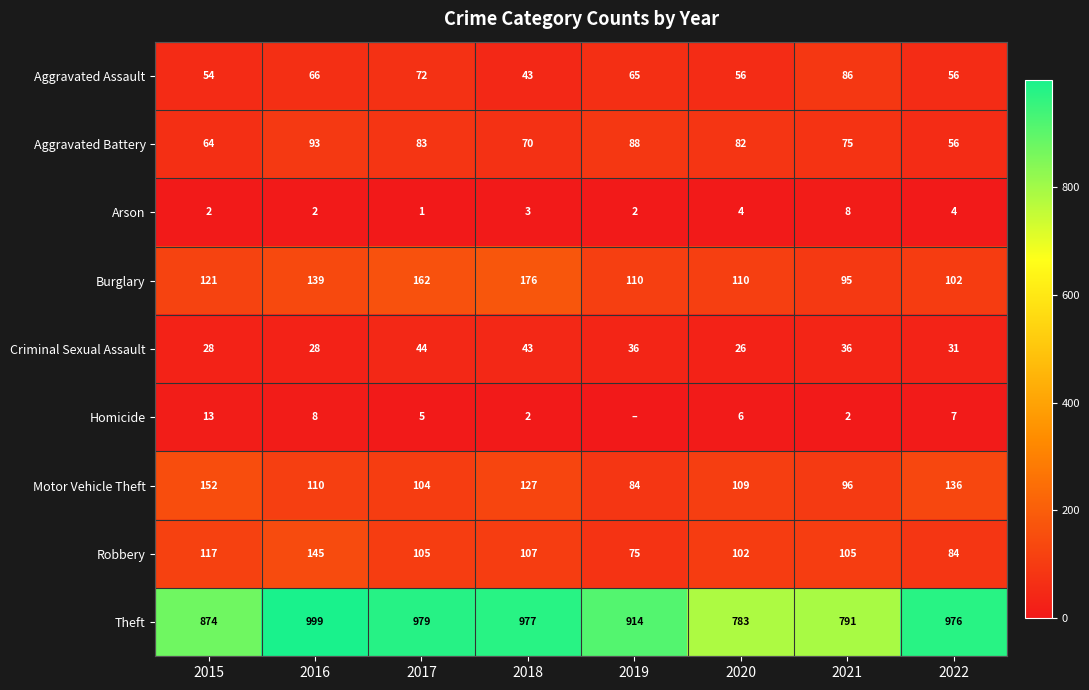

Which series changed the most between 2017 and 2018?

Aggravated Assault